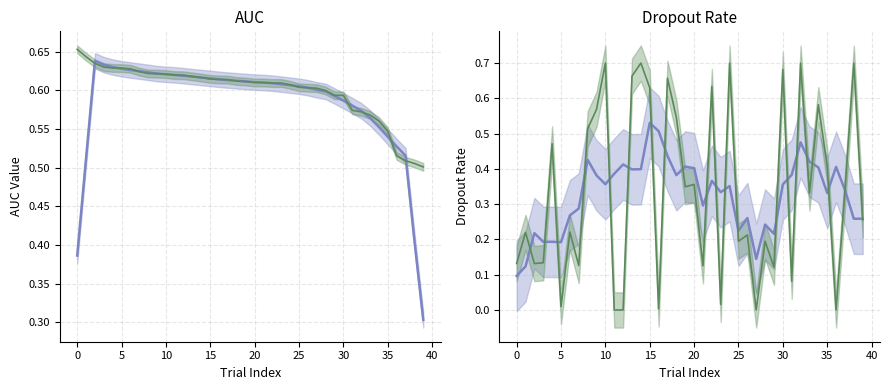

Reading right to left, list all the values displayed in this chart.

auc_smoothed: 0.3	0.4	0.5	0.5	0.5	0.6	0.6	0.6	0.6	0.6	0.6	0.6	0.6	0.6	0.6	0.6	0.6	0.6	0.6	0.6	0.6	0.6	0.6	0.6	0.6	0.6	0.6	0.6	0.6	0.6	0.6	0.6	0.6	0.6	0.6	0.6	0.6	0.6	0.5	0.4
auc: 0.5	0.5	0.5	0.5	0.5	0.6	0.6	0.6	0.6	0.6	0.6	0.6	0.6	0.6	0.6	0.6	0.6	0.6	0.6	0.6	0.6	0.6	0.6	0.6	0.6	0.6	0.6	0.6	0.6	0.6	0.6	0.6	0.6	0.6	0.6	0.6	0.6	0.6	0.6	0.7
dropout_smoothed: 0.3	0.3	0.3	0.4	0.3	0.4	0.4	0.5	0.4	0.4	0.2	0.2	0.1	0.3	0.2	0.4	0.3	0.4	0.3	0.4	0.4	0.4	0.4	0.5	0.5	0.4	0.4	0.4	0.4	0.4	0.4	0.4	0.3	0.3	0.2	0.2	0.2	0.2	0.1	0.1
dropout_rate: 0.3	0.7	0.3	0.0	0.4	0.6	0.3	0.7	0.1	0.7	0.1	0.2	0.0	0.2	0.2	0.7	0.0	0.6	0.1	0.4	0.3	0.5	0.7	0.0	0.6	0.7	0.7	0.0	0.0	0.7	0.6	0.5	0.1	0.2	0.0	0.5	0.1	0.1	0.2	0.1